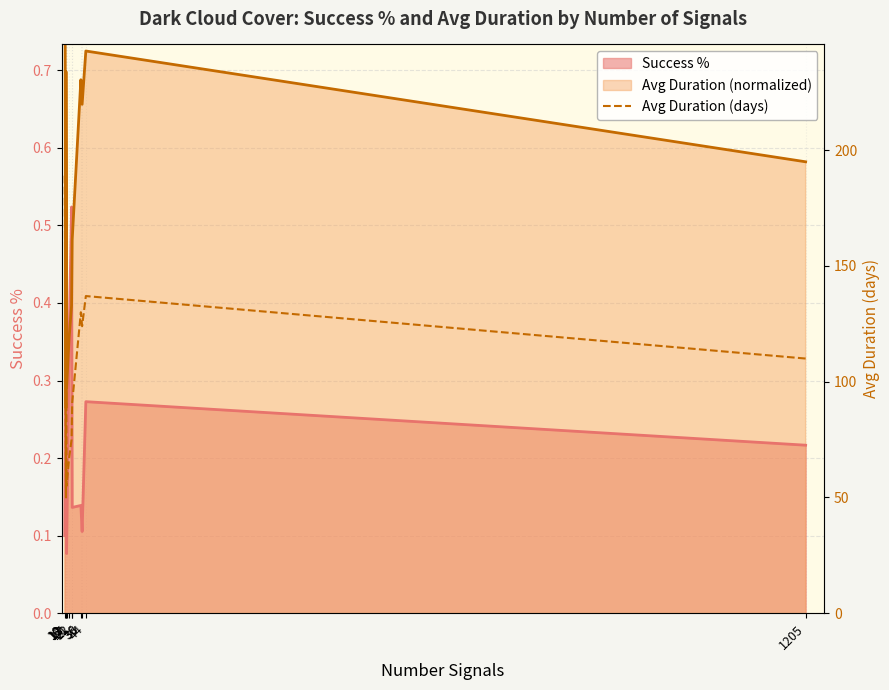

List the labels in order of value, largest first.

10, 44, 12, 36, 38, 1205, 22, 21, 17, 13, 12